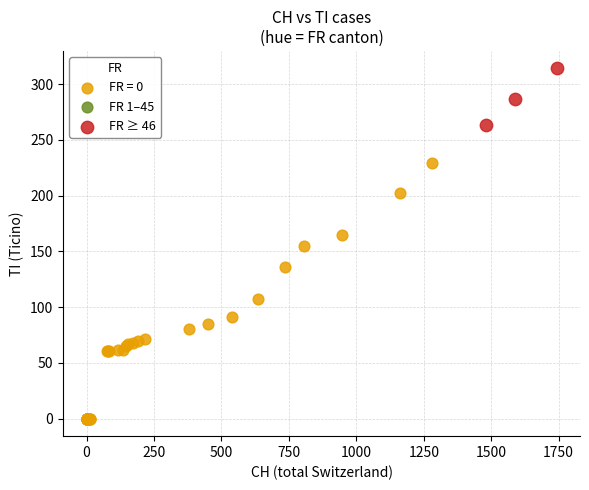

Which series reaches the maximum Y coordinate?

FR ≥ 46